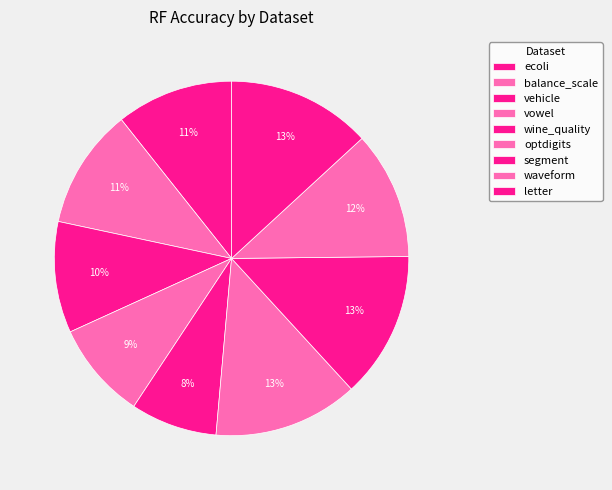

Count the number of slices in the pie.

9